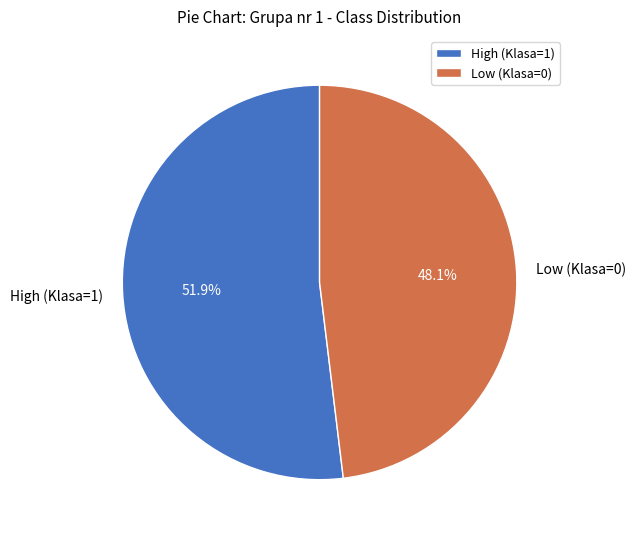

Combined, what portion of the pie is Low (Klasa=0) and High (Klasa=1)?

100.0%